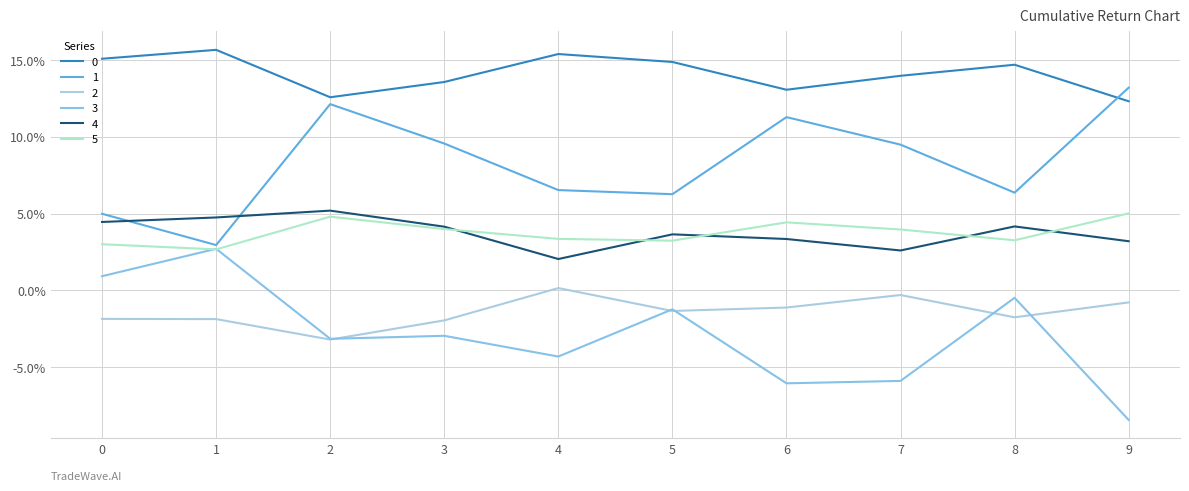

Which series has the widest spread of values?

3